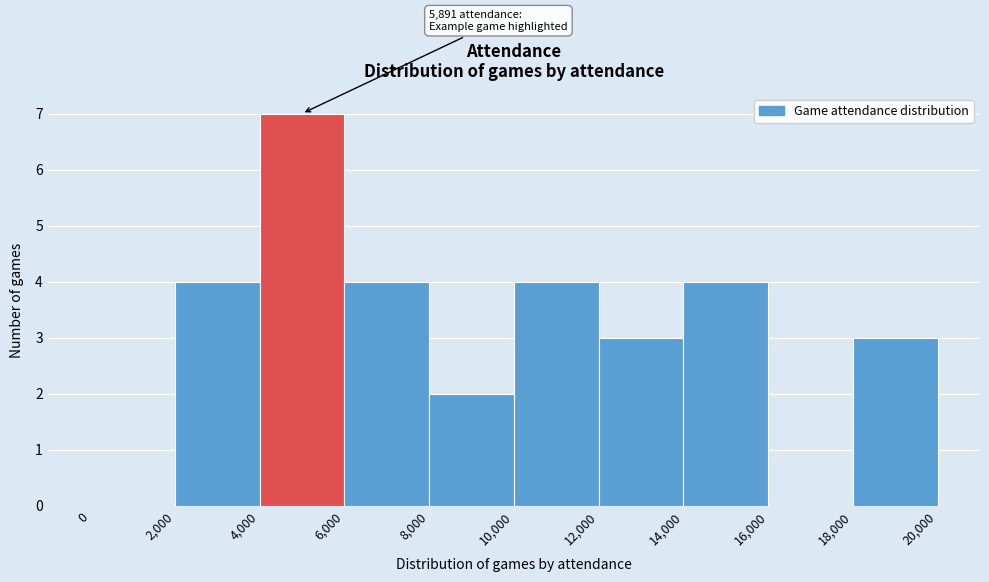

Which range on the x-axis has the tallest bar?

4,000 to 6,000